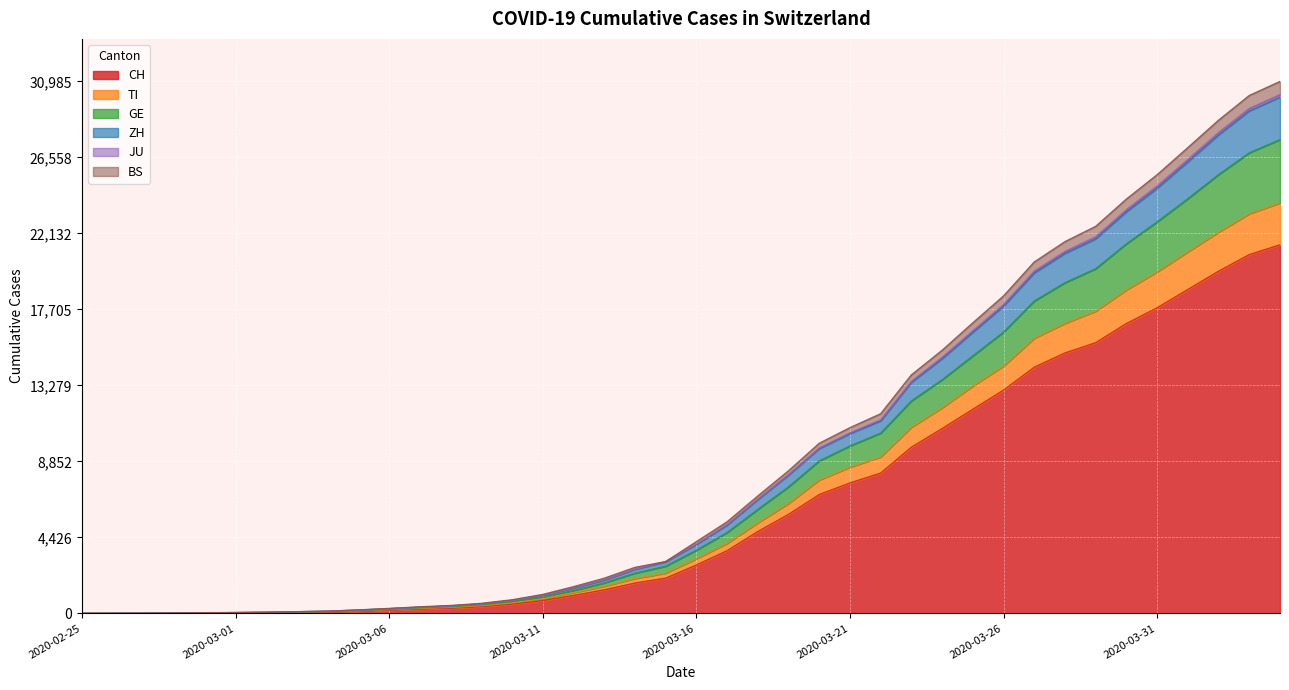

Reading left to right, transcribe all the data shown in this chart.

CH: 2020-02-25=0	2020-02-26=2	2020-02-27=6	2020-02-28=13	2020-02-29=22	2020-03-01=30	2020-03-02=42	2020-03-03=61	2020-03-04=84	2020-03-05=126	2020-03-06=194	2020-03-07=252	2020-03-08=304	2020-03-09=391	2020-03-10=542	2020-03-11=749	2020-03-12=1046	2020-03-13=1374	2020-03-14=1769	2020-03-15=2053	2020-03-16=2818	2020-03-17=3652	2020-03-18=4768	2020-03-19=5765	2020-03-20=6924	2020-03-21=7599	2020-03-22=8173	2020-03-23=9680	2020-03-24=10767	2020-03-25=11891	2020-03-26=13005	2020-03-27=14338	2020-03-28=15170	2020-03-29=15768	2020-03-30=16884	2020-03-31=17801	2020-04-01=18868	2020-04-02=19934	2020-04-03=20900	2020-04-04=21470
TI: 2020-02-25=0	2020-02-26=3	2020-02-27=7	2020-02-28=14	2020-02-29=24	2020-03-01=32	2020-03-02=46	2020-03-03=69	2020-03-04=97	2020-03-05=151	2020-03-06=222	2020-03-07=293	2020-03-08=353	2020-03-09=452	2020-03-10=617	2020-03-11=857	2020-03-12=1209	2020-03-13=1580	2020-03-14=2034	2020-03-15=2346	2020-03-16=3186	2020-03-17=4078	2020-03-18=5279	2020-03-19=6403	2020-03-20=7773	2020-03-21=8515	2020-03-22=9118	2020-03-23=10842	2020-03-24=11976	2020-03-25=13245	2020-03-26=14406	2020-03-27=16026	2020-03-28=16897	2020-03-29=17605	2020-03-30=18846	2020-03-31=19892	2020-04-01=21063	2020-04-02=22205	2020-04-03=23277	2020-04-04=23912
GE: 2020-02-25=0	2020-02-26=4	2020-02-27=8	2020-02-28=18	2020-02-29=31	2020-03-01=42	2020-03-02=57	2020-03-03=83	2020-03-04=111	2020-03-05=168	2020-03-06=243	2020-03-07=325	2020-03-08=393	2020-03-09=502	2020-03-10=692	2020-03-11=948	2020-03-12=1332	2020-03-13=1777	2020-03-14=2344	2020-03-15=2749	2020-03-16=3683	2020-03-17=4711	2020-03-18=6057	2020-03-19=7370	2020-03-20=8883	2020-03-21=9756	2020-03-22=10501	2020-03-23=12374	2020-03-24=13608	2020-03-25=15000	2020-03-26=16387	2020-03-27=18195	2020-03-28=19262	2020-03-29=20077	2020-03-30=21528	2020-03-31=22806	2020-04-01=24157	2020-04-02=25559	2020-04-03=26830	2020-04-04=27597
ZH: 2020-02-25=0	2020-02-26=4	2020-02-27=10	2020-02-28=20	2020-02-29=37	2020-03-01=49	2020-03-02=68	2020-03-03=97	2020-03-04=127	2020-03-05=192	2020-03-06=273	2020-03-07=360	2020-03-08=434	2020-03-09=552	2020-03-10=755	2020-03-11=1050	2020-03-12=1473	2020-03-13=1941	2020-03-14=2563	2020-03-15=3000	2020-03-16=4010	2020-03-17=5141	2020-03-18=6626	2020-03-19=8050	2020-03-20=9595	2020-03-21=10468	2020-03-22=11213	2020-03-23=13450	2020-03-24=14832	2020-03-25=16371	2020-03-26=17890	2020-03-27=19825	2020-03-28=20966	2020-03-29=21813	2020-03-30=23390	2020-03-31=24759	2020-04-01=26299	2020-04-02=27865	2020-04-03=29264	2020-04-04=30064
JU: 2020-02-25=0	2020-02-26=4	2020-02-27=12	2020-02-28=22	2020-02-29=39	2020-03-01=51	2020-03-02=70	2020-03-03=102	2020-03-04=132	2020-03-05=204	2020-03-06=292	2020-03-07=386	2020-03-08=463	2020-03-09=587	2020-03-10=795	2020-03-11=1106	2020-03-12=1558	2020-03-13=2050	2020-03-14=2681	2020-03-15=3019	2020-03-16=4178	2020-03-17=5334	2020-03-18=6839	2020-03-19=8306	2020-03-20=9909	2020-03-21=10819	2020-03-22=11630	2020-03-23=13893	2020-03-24=15324	2020-03-25=16925	2020-03-26=18491	2020-03-27=20469	2020-03-28=21654	2020-03-29=22545	2020-03-30=24135	2020-03-31=25552	2020-04-01=27131	2020-04-02=28728	2020-04-03=30167	2020-04-04=30985
BS: 2020-02-25=0	2020-02-26=4	2020-02-27=11	2020-02-28=21	2020-02-29=38	2020-03-01=50	2020-03-02=69	2020-03-03=99	2020-03-04=129	2020-03-05=196	2020-03-06=277	2020-03-07=365	2020-03-08=439	2020-03-09=559	2020-03-10=762	2020-03-11=1057	2020-03-12=1485	2020-03-13=1958	2020-03-14=2581	2020-03-15=3019	2020-03-16=4035	2020-03-17=5170	2020-03-18=6658	2020-03-19=8086	2020-03-20=9639	2020-03-21=10522	2020-03-22=11274	2020-03-23=13519	2020-03-24=14914	2020-03-25=16463	2020-03-26=17990	2020-03-27=19939	2020-03-28=21085	2020-03-29=21940	2020-03-30=23518	2020-03-31=24899	2020-04-01=26444	2020-04-02=28014	2020-04-03=29413	2020-04-04=30218